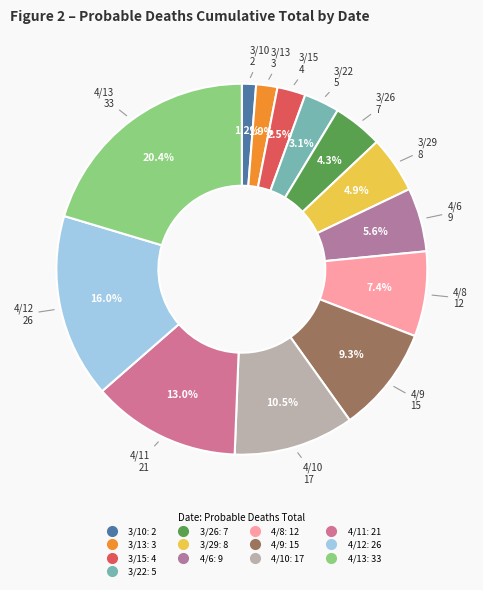

What is the largest slice in the pie chart?

4/13